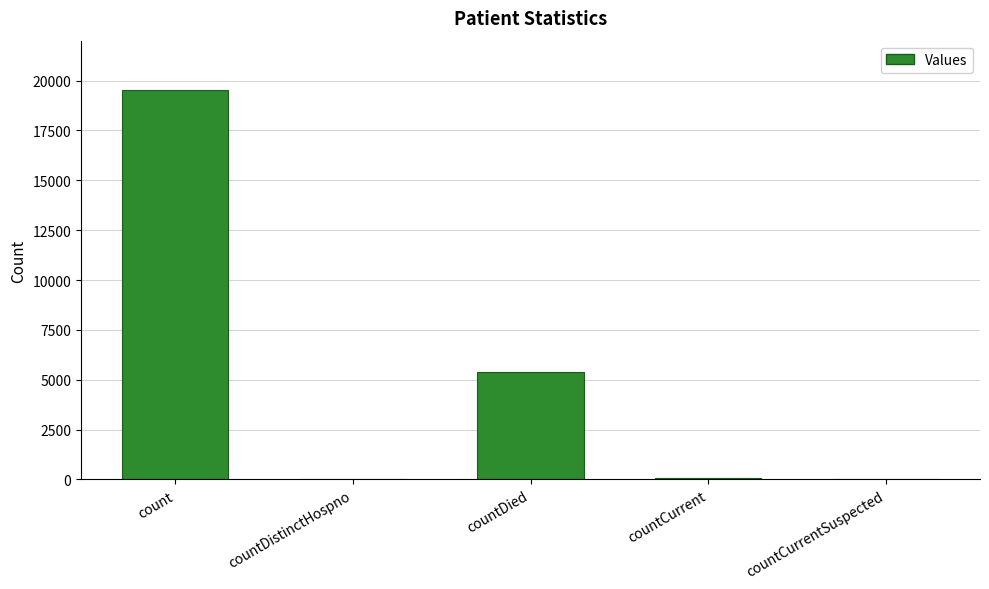

Where is the data nearest to the value 9758?

countDied